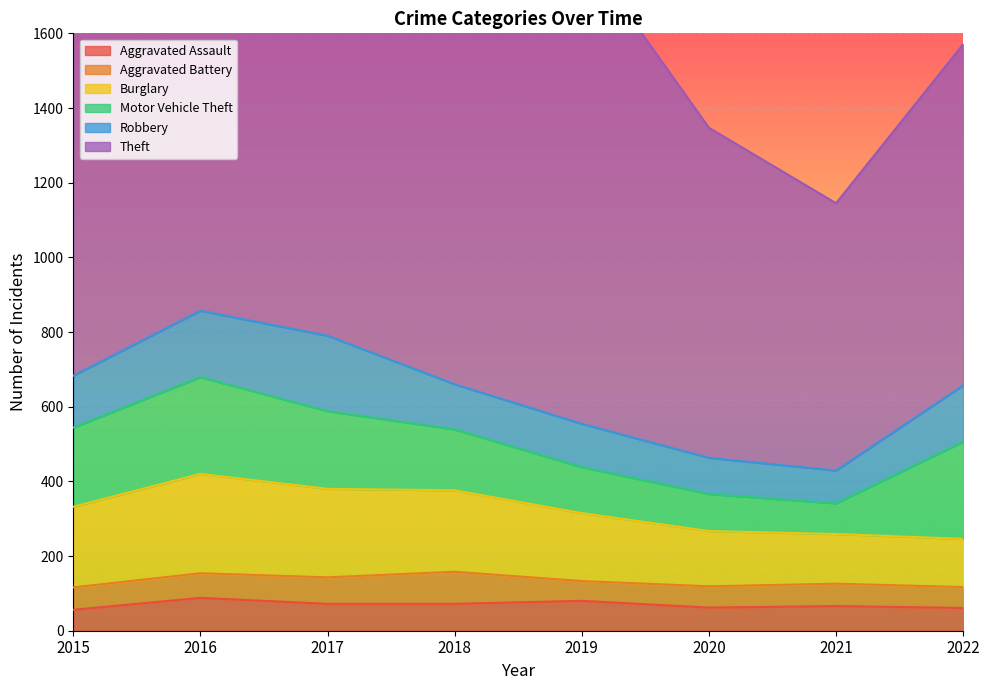

True or false: Burglary and Motor Vehicle Theft cross at least once.

True